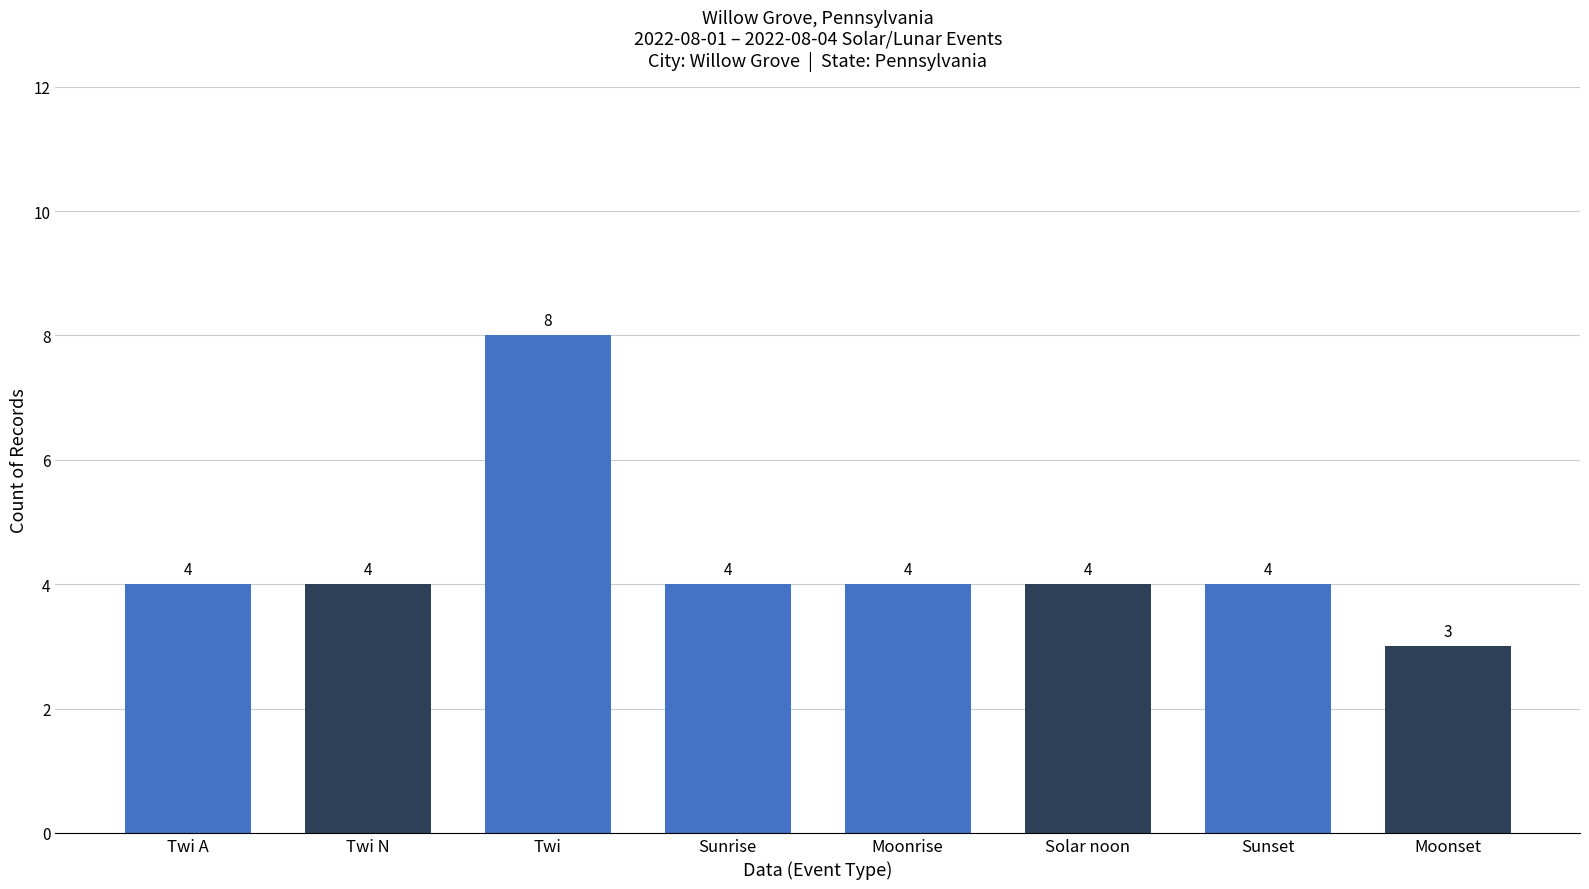

Are the bars grouped side by side (vs. stacked)?

No